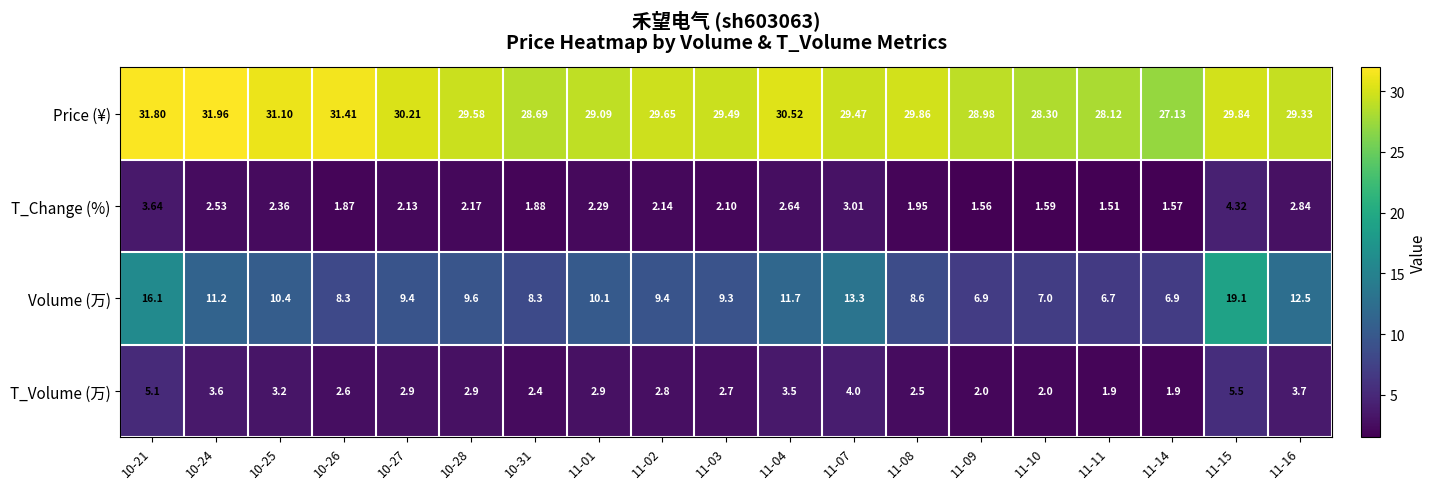

Is the value of T_Change (%) at 10-28 greater than the value of Volume (万) at 11-03?

No